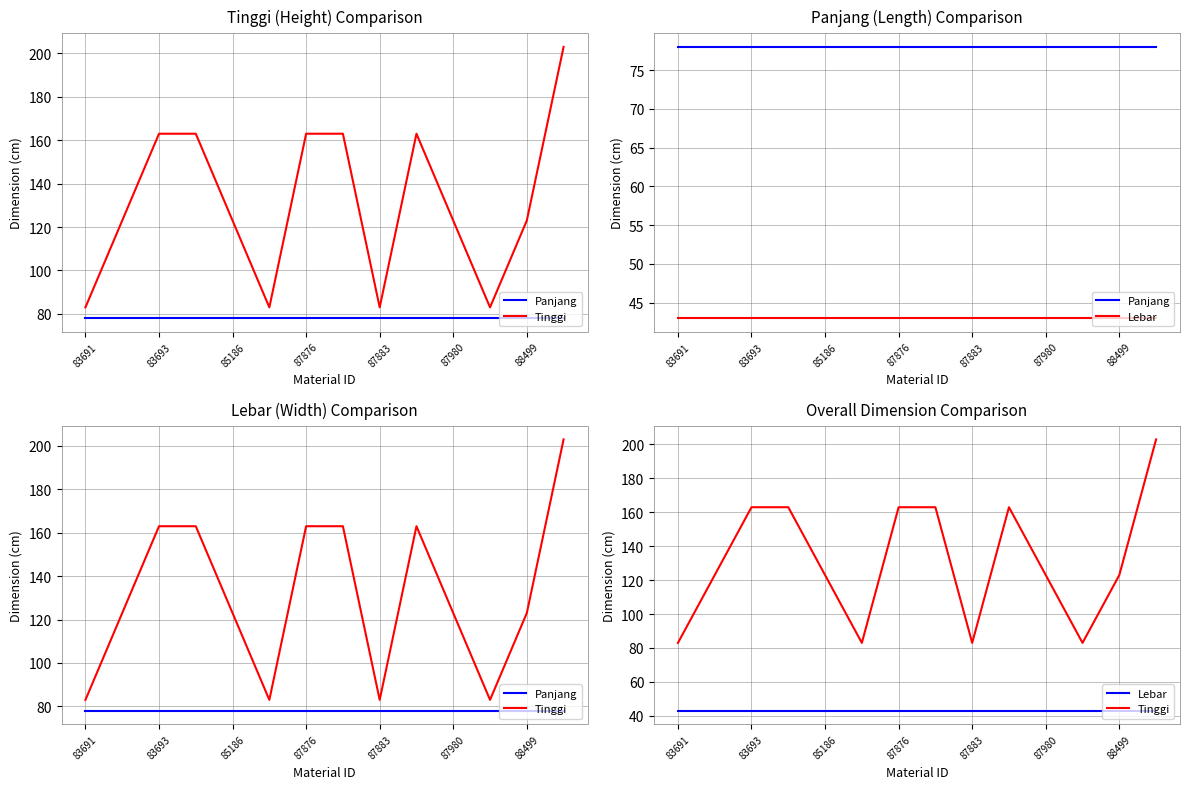

What is the value of the Lebar point at the 7th from the left?

43